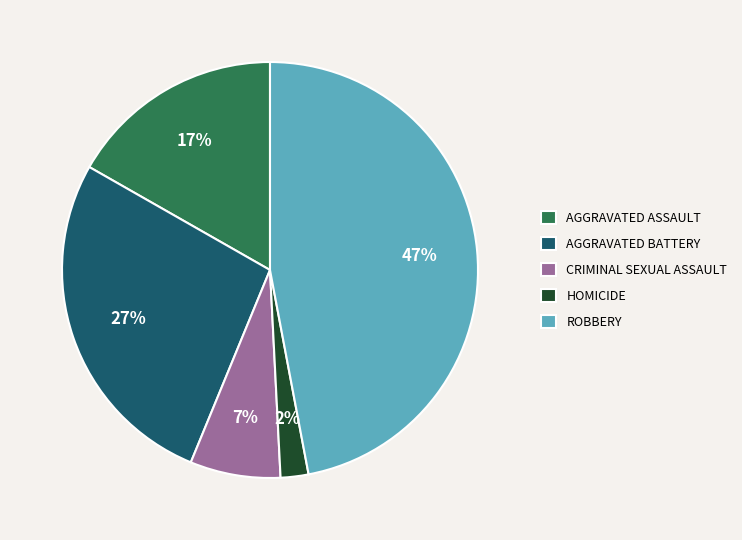

To the nearest percent, what is the difference between the largest and smallest slice percentages?

45%